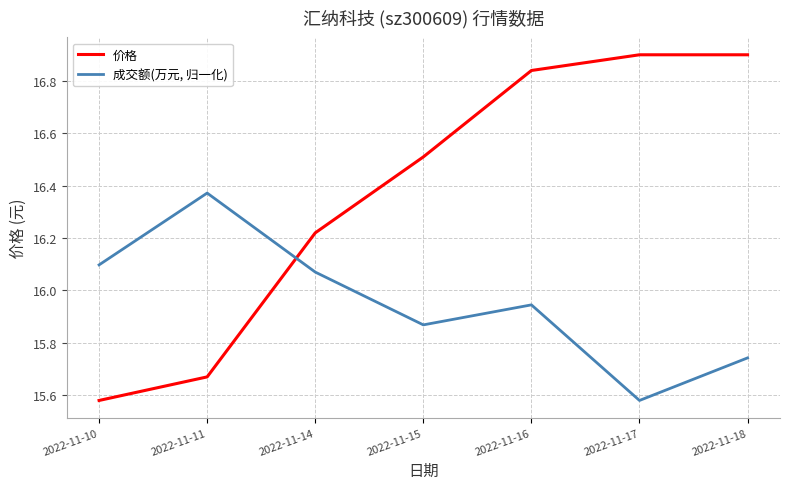

Is the value of 成交额(万元, 归一化) at 2022-11-14 greater than the value of 价格 at 2022-11-18?

No